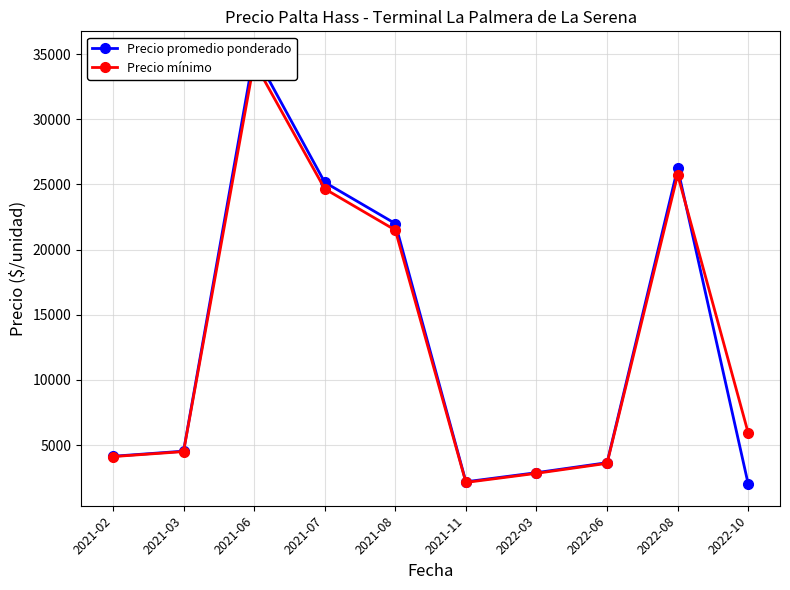

How many categories are shown in the chart?

10